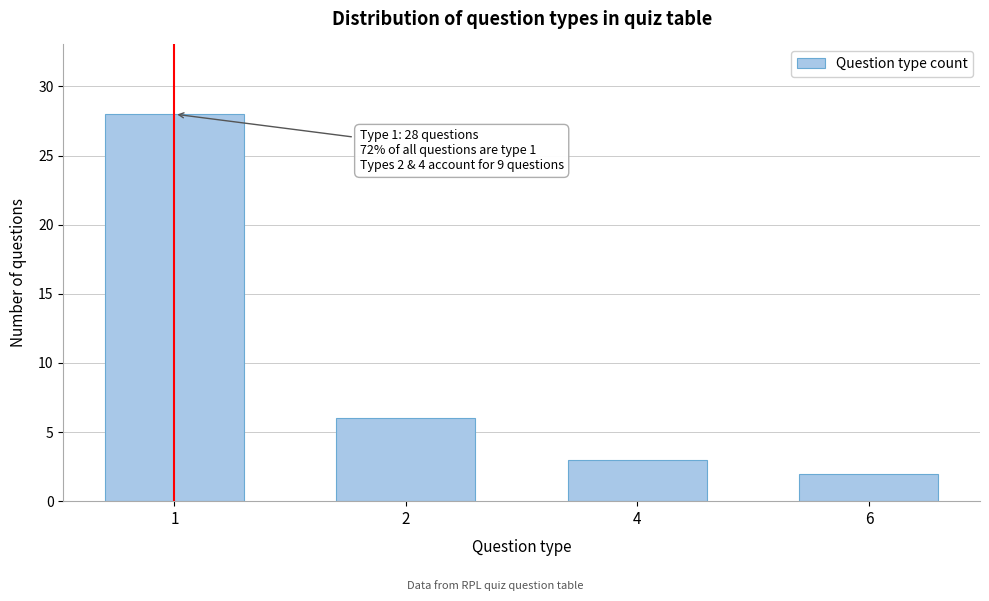

Reading left to right, extract all data points from this chart.

1=28	2=6	4=3	6=2